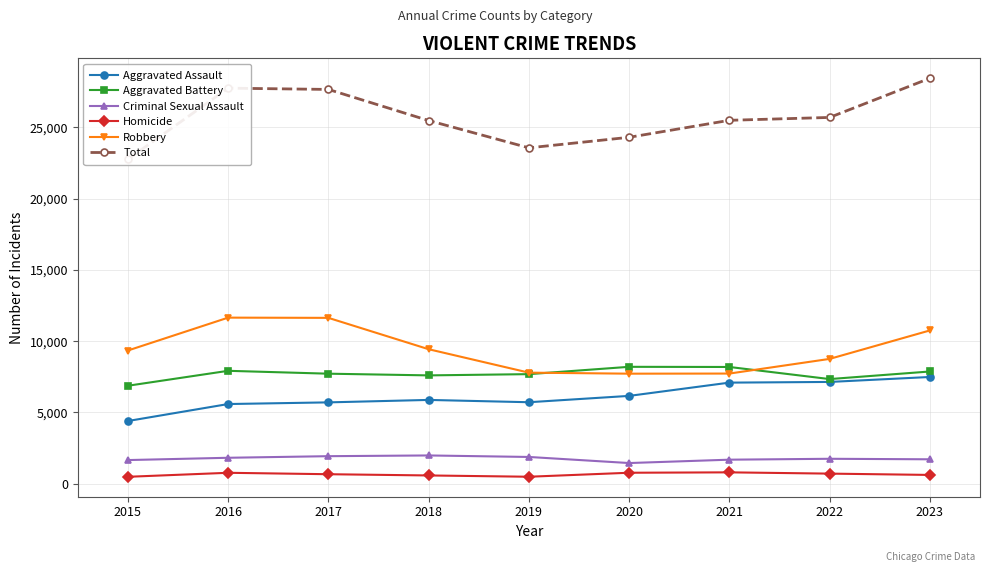

How many interior local peaks does the Robbery series have?

1